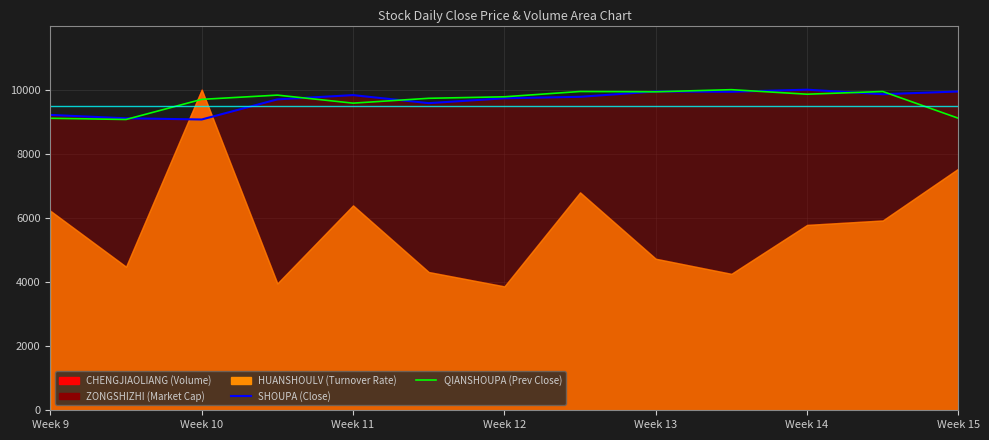

How many data points in QIANSHOUPA are less than 9778?

6